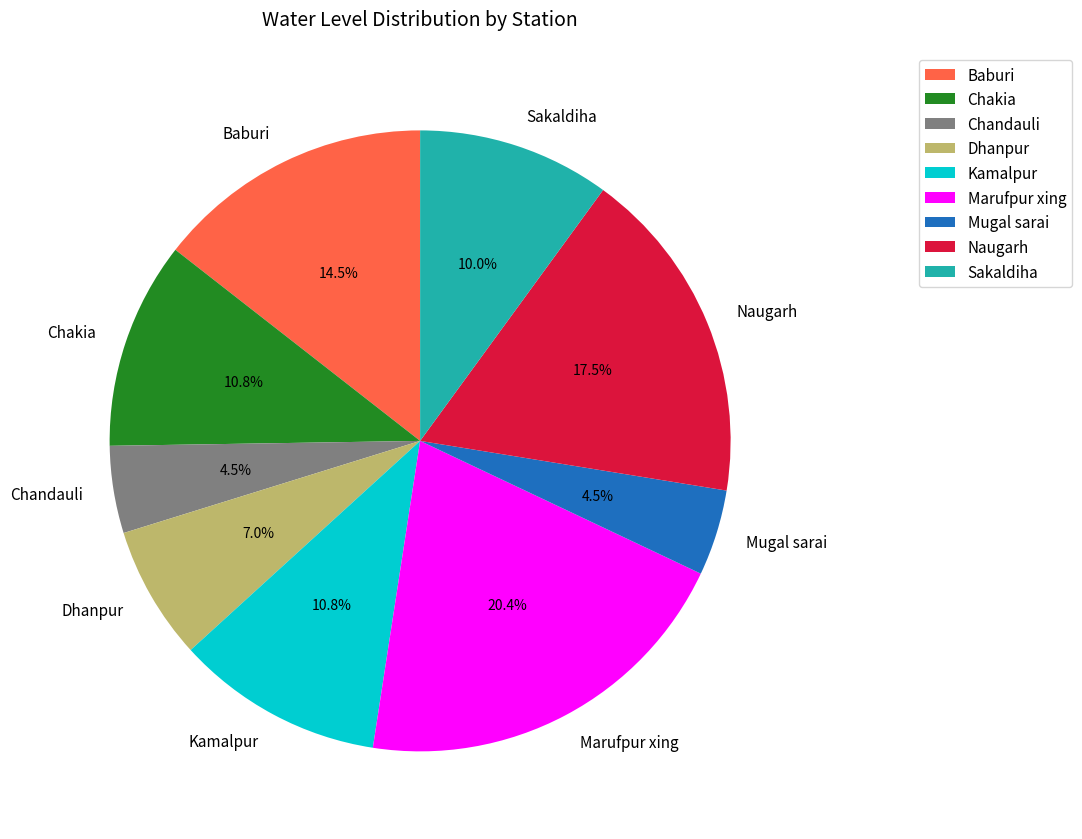

To the nearest percent, what is the difference between the Chandauli and Naugarh slice percentages?

13%